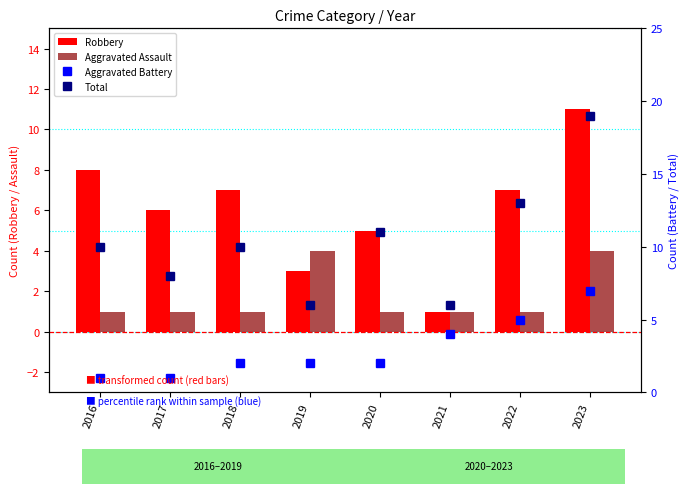

Count the number of data series in this chart.

4